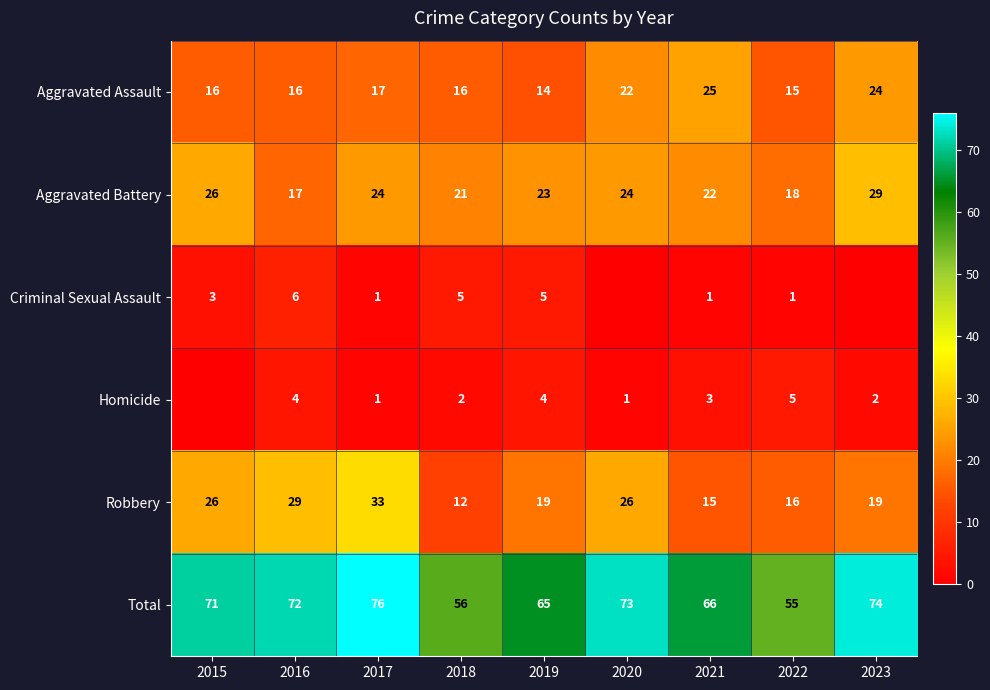

At which category does the chart reach its minimum across all series?

2020